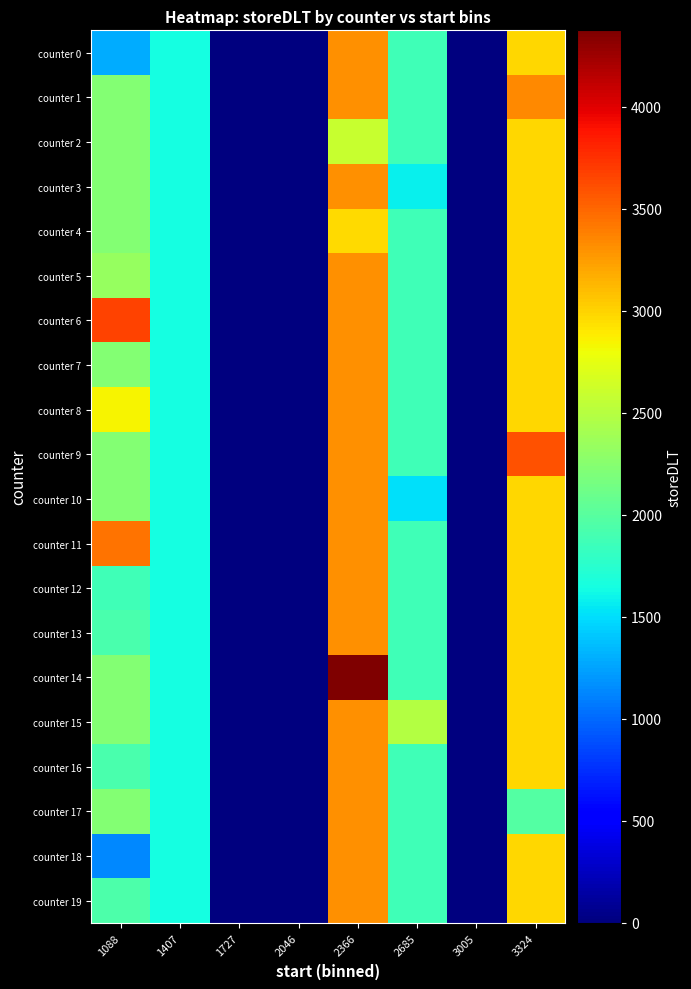

Which has a higher value, 1727 or 1088?

1088